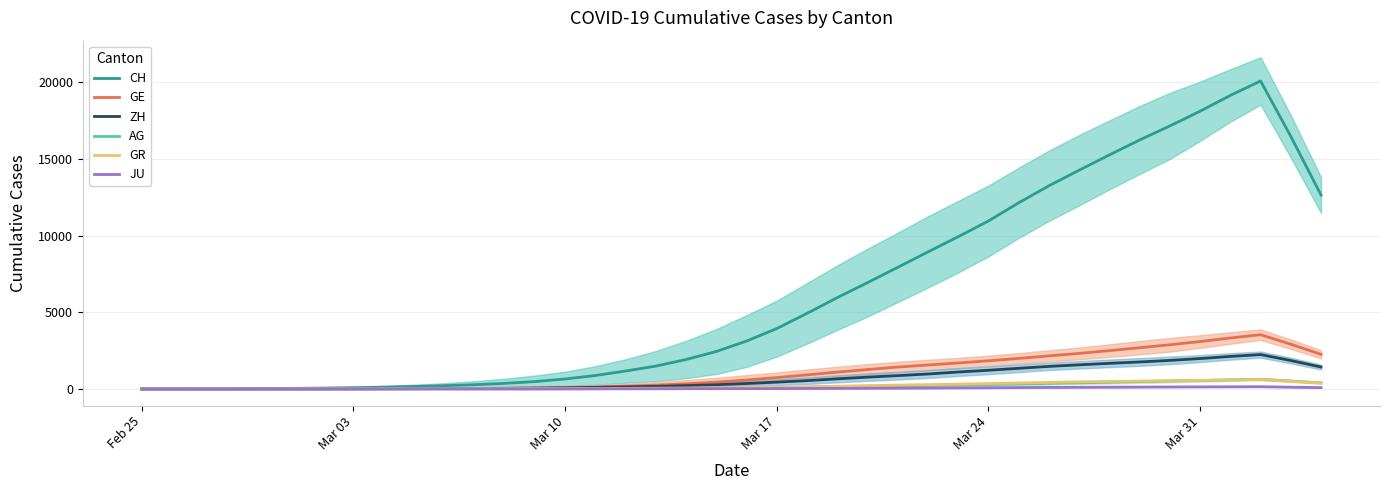

Which series has the largest total across all categories?

CH